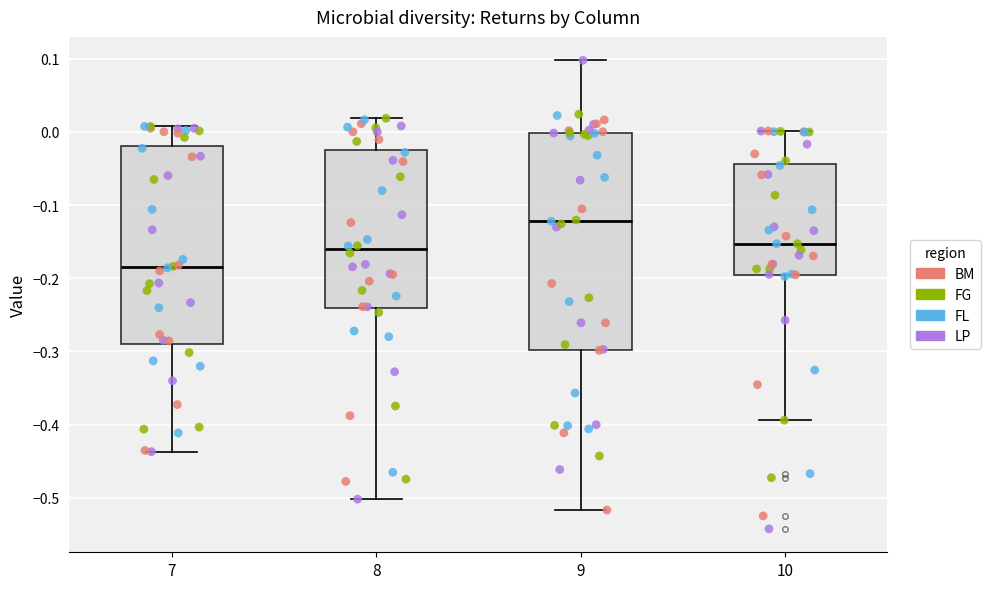

Reading left to right, transcribe this box plot: for each box, give where its median line is, the range the box spans, and where its two whiskers end, as read against the y-axis. The values are not printed on the chart, so give them approximately, as read against the axis.

7: median -0.18, box -0.29 to -0.02, whiskers -0.44 to 0.01
8: median -0.16, box -0.24 to -0.02, whiskers -0.50 to 0.02
9: median -0.12, box -0.30 to 0.00, whiskers -0.52 to 0.10
10: median -0.15, box -0.19 to -0.04, whiskers -0.39 to 0.00